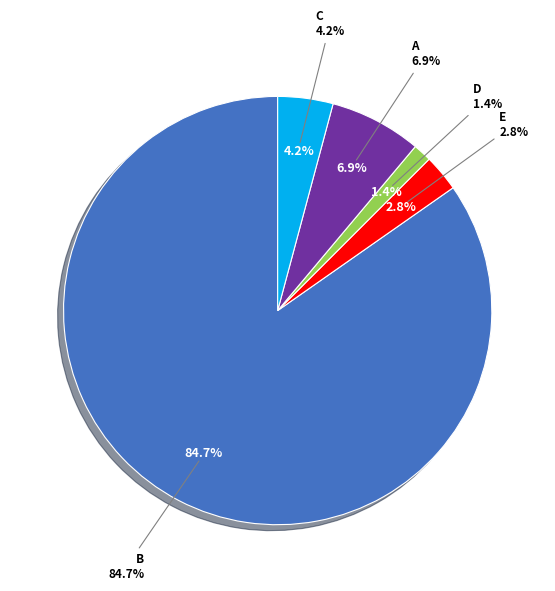

What percentage is NOT represented by B?

15.3%